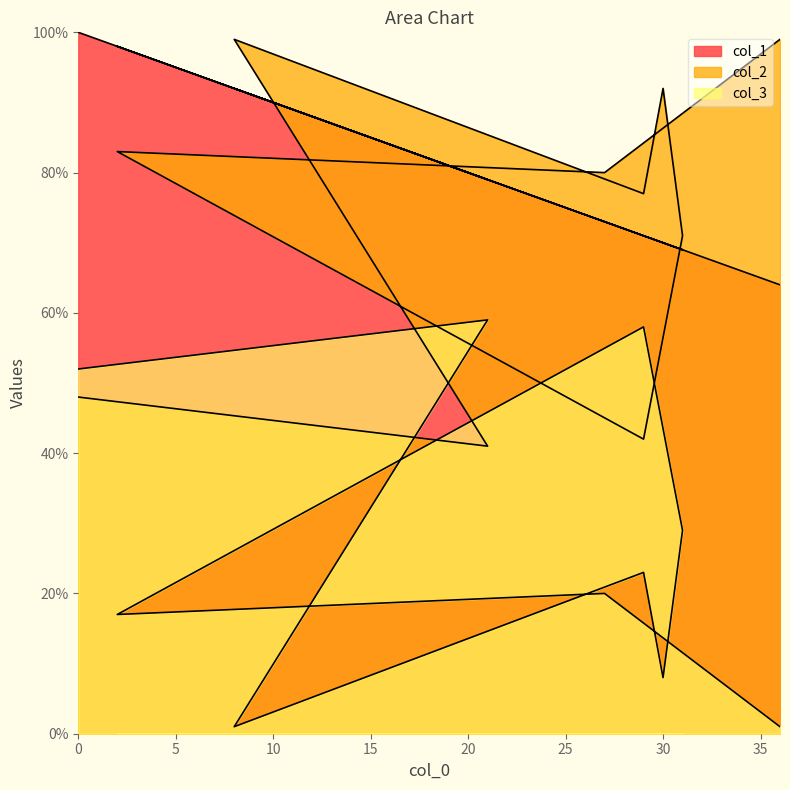

Reading left to right, list all the values displayed in this chart.

col_1: 100	79	92	71	70	69	71	98	73	64
col_2: 48	41	99	77	92	71	42	83	80	99
col_3: 52	59	1	23	8	29	58	17	20	1